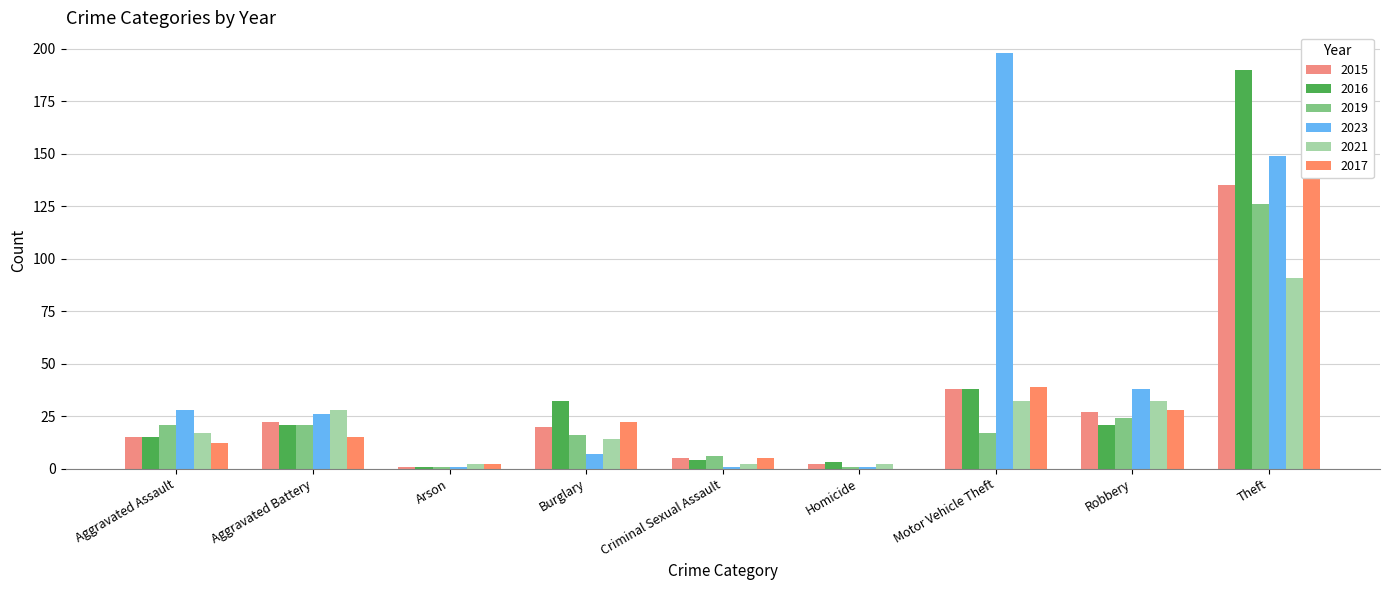

Reading left to right, transcribe all the data shown in this chart.

2015: Aggravated Assault=15	Aggravated Battery=22	Arson=1	Burglary=20	Criminal Sexual Assault=5	Homicide=2	Motor Vehicle Theft=38	Robbery=27	Theft=135
2016: Aggravated Assault=15	Aggravated Battery=21	Arson=1	Burglary=32	Criminal Sexual Assault=4	Homicide=3	Motor Vehicle Theft=38	Robbery=21	Theft=190
2019: Aggravated Assault=21	Aggravated Battery=21	Arson=1	Burglary=16	Criminal Sexual Assault=6	Homicide=1	Motor Vehicle Theft=17	Robbery=24	Theft=126
2023: Aggravated Assault=28	Aggravated Battery=26	Arson=1	Burglary=7	Criminal Sexual Assault=1	Homicide=1	Motor Vehicle Theft=198	Robbery=38	Theft=149
2021: Aggravated Assault=17	Aggravated Battery=28	Arson=2	Burglary=14	Criminal Sexual Assault=2	Homicide=2	Motor Vehicle Theft=32	Robbery=32	Theft=91
2017: Aggravated Assault=12	Aggravated Battery=15	Arson=2	Burglary=22	Criminal Sexual Assault=5	Homicide=0	Motor Vehicle Theft=39	Robbery=28	Theft=143